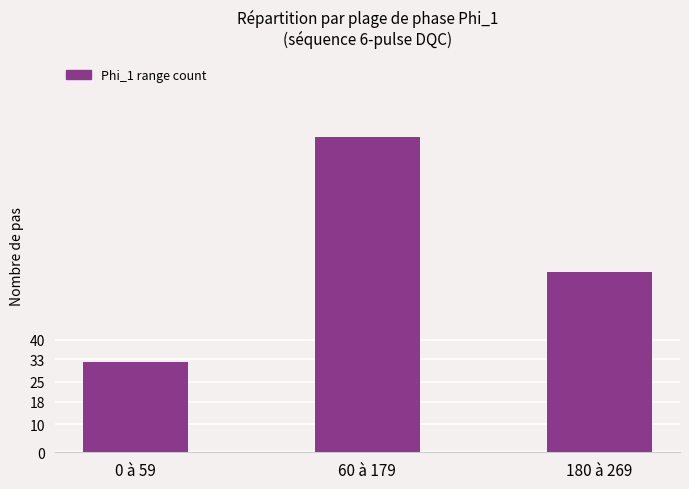

List the labels in order of value, smallest first.

0 à 59, 180 à 269, 60 à 179